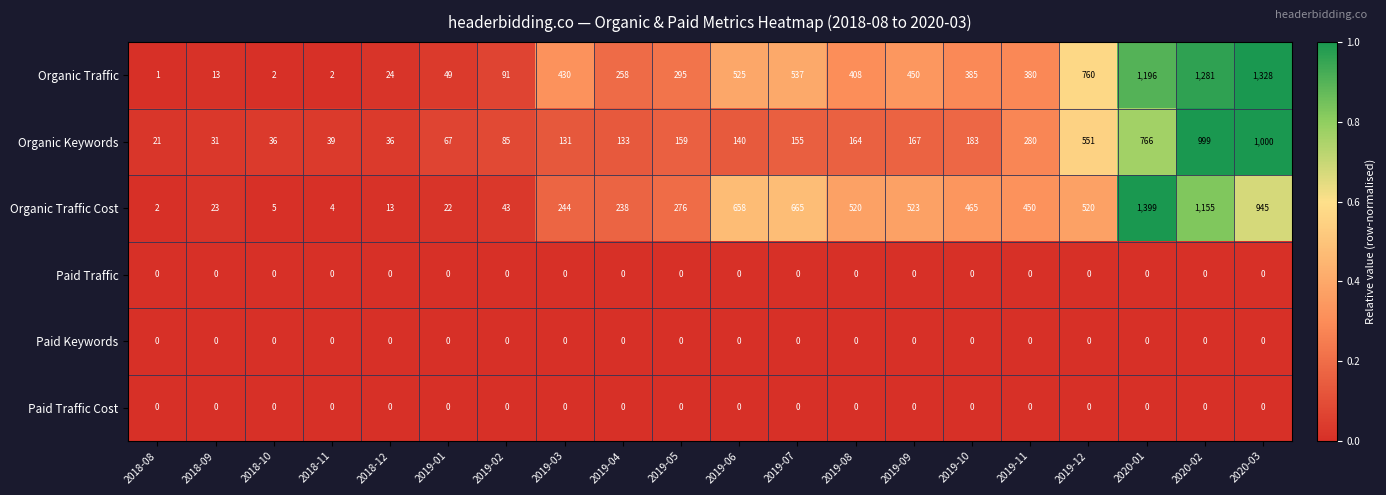

Which series has the largest range (max minus min)?

Organic Traffic Cost